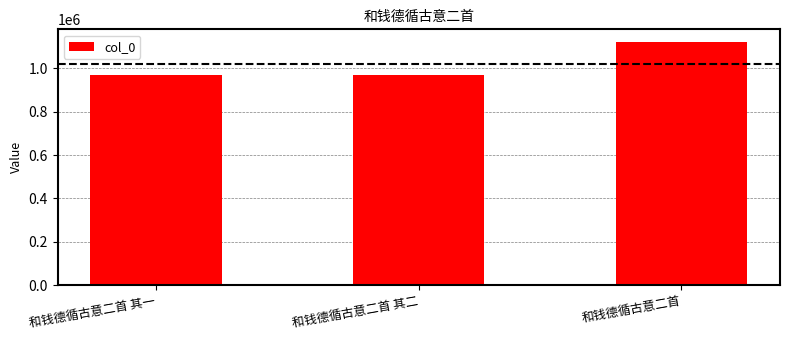

What is the label of the 1st bar from the right?

和钱德循古意二首